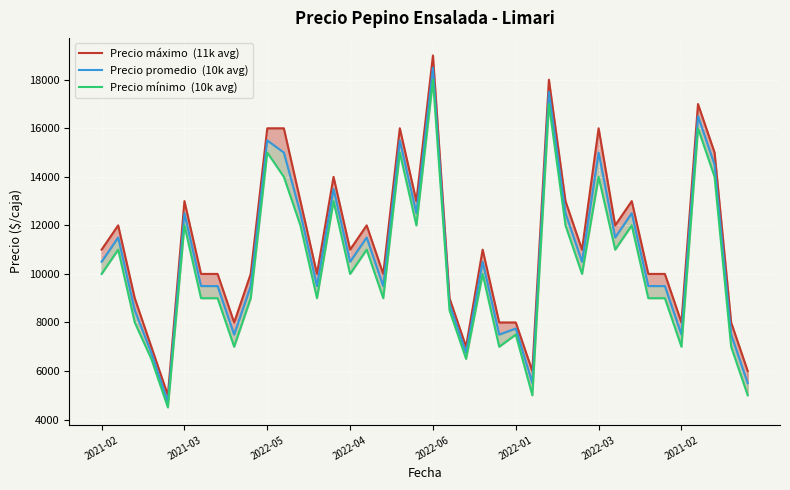

What is the difference between the second highest and minimum values in the Precio máximo  (11k avg) series?

13000